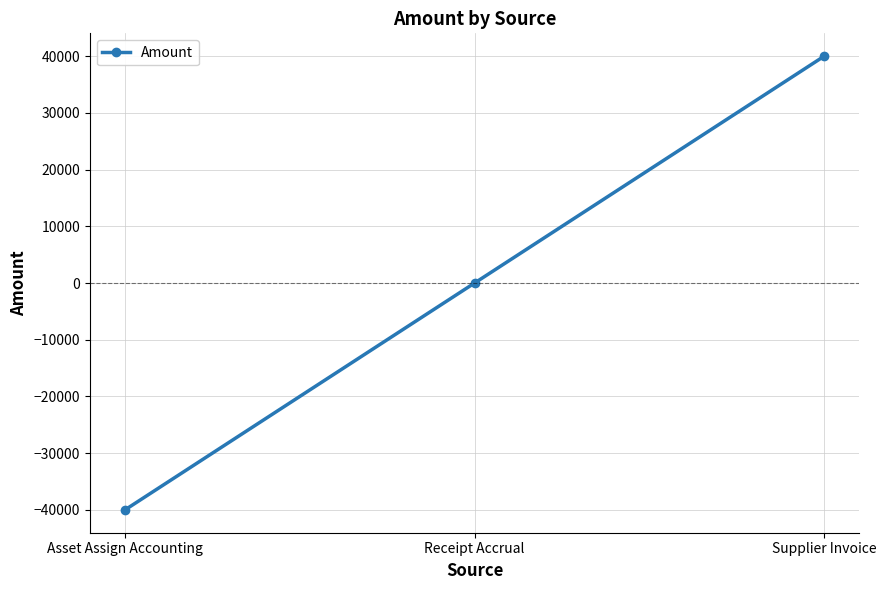

What is the value of the 1st point from the left?

-40019.4